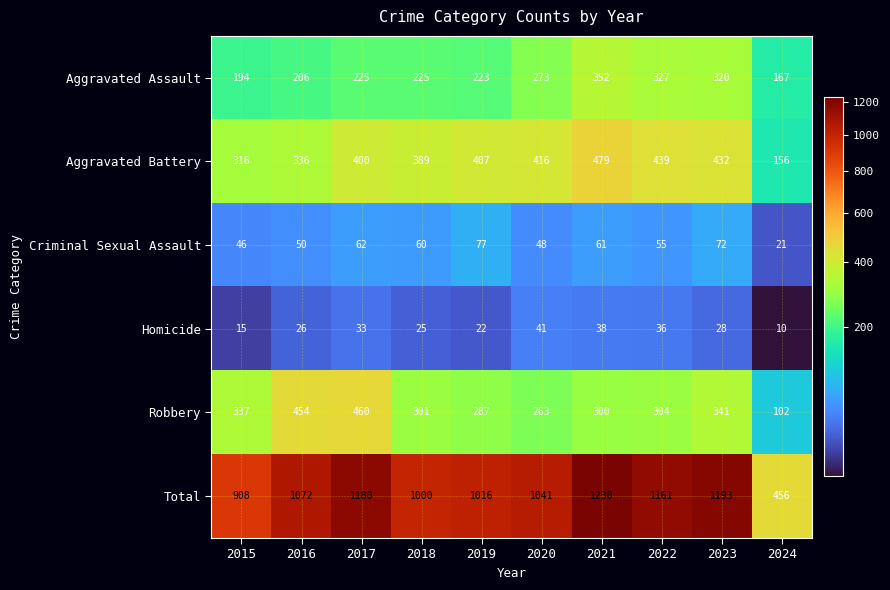

Where is Homicide nearest to the value 25?

2018